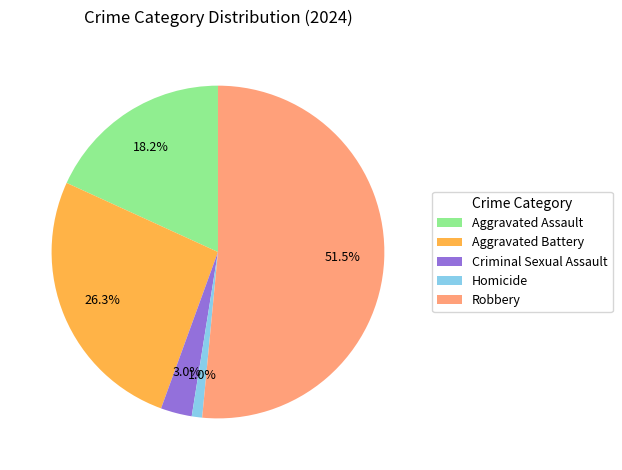

What percentage is NOT represented by Criminal Sexual Assault?

97.0%